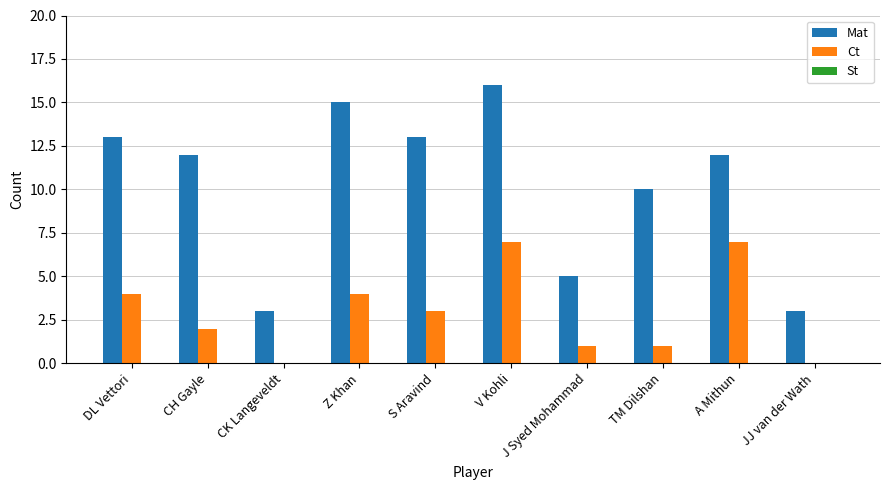

What is the greatest value displayed?

16